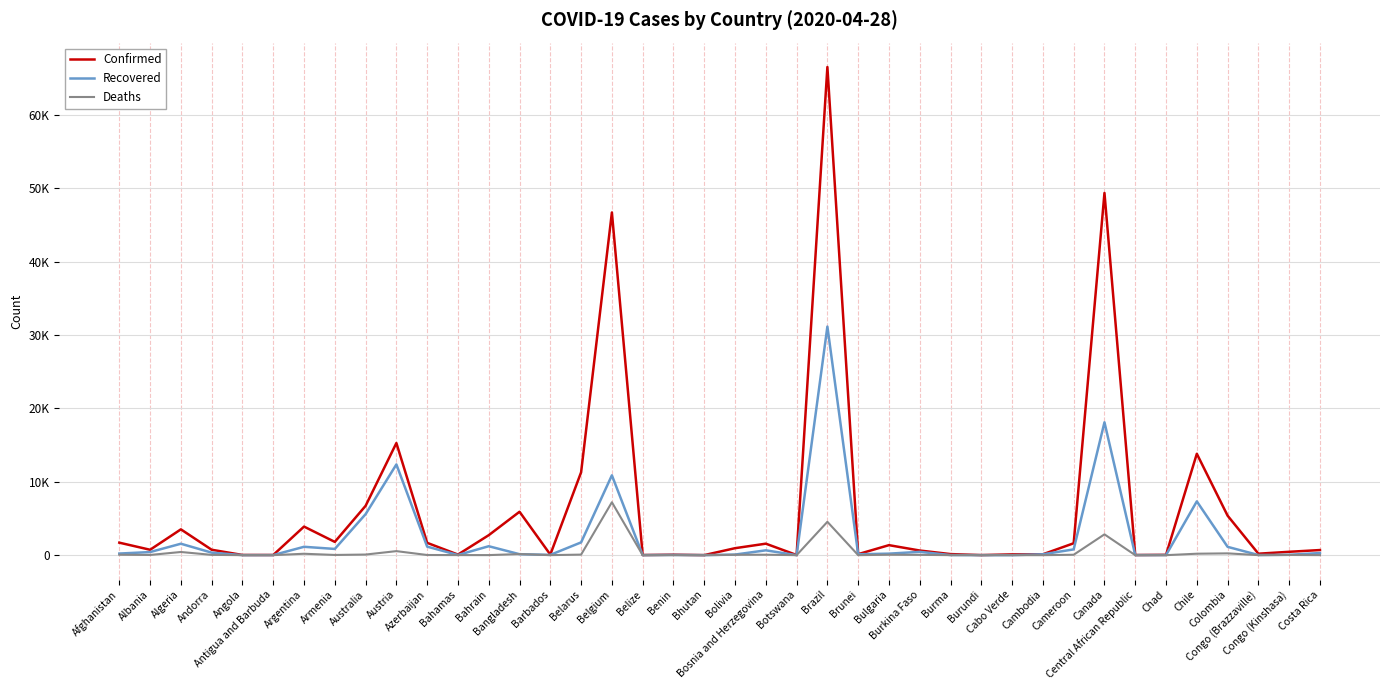

The value of Confirmed at Barbados is 34. True or false?

False